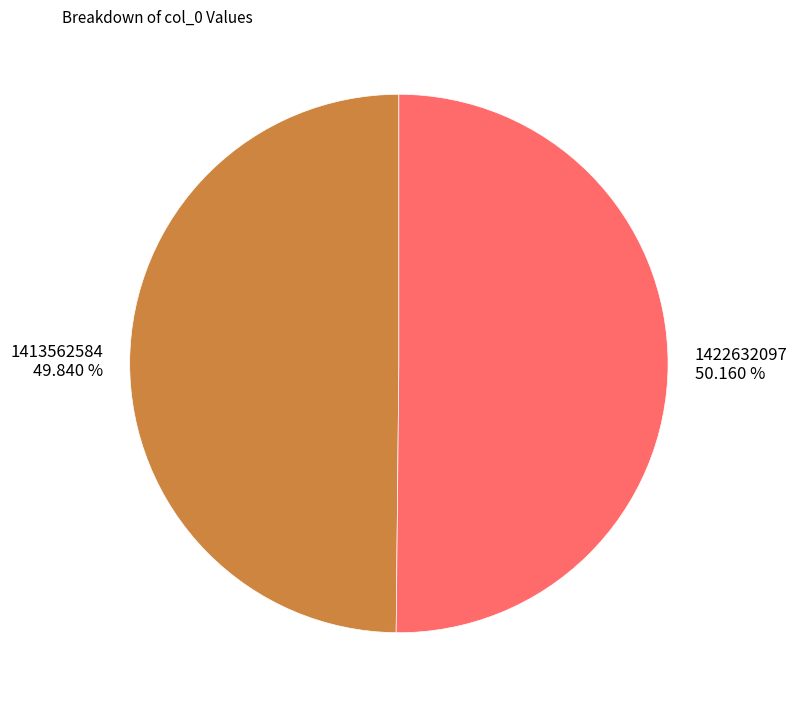

Is there a majority slice in this chart?

Yes